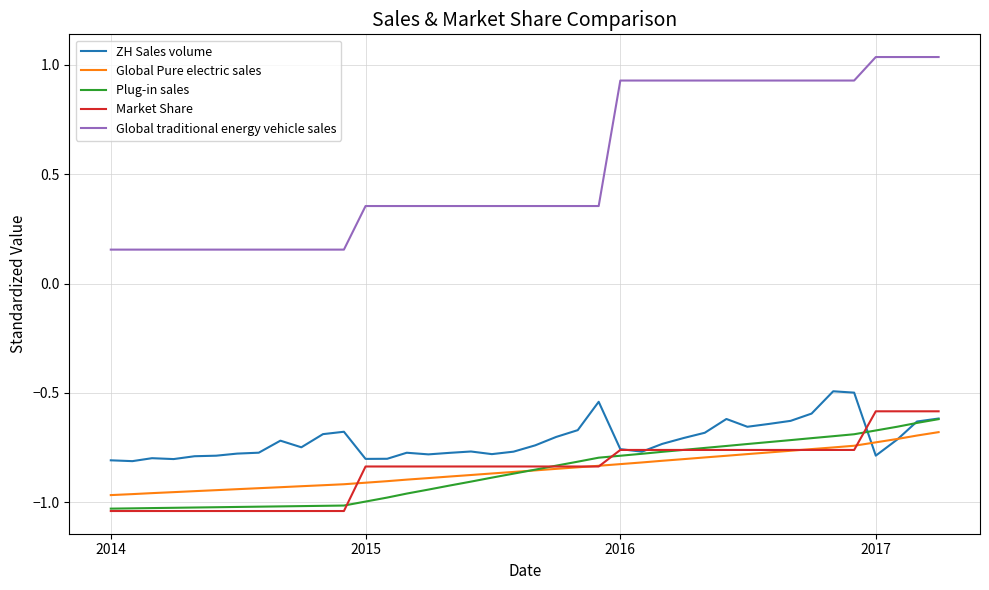

Which series has the largest total across all categories?

Global traditional energy vehicle sales